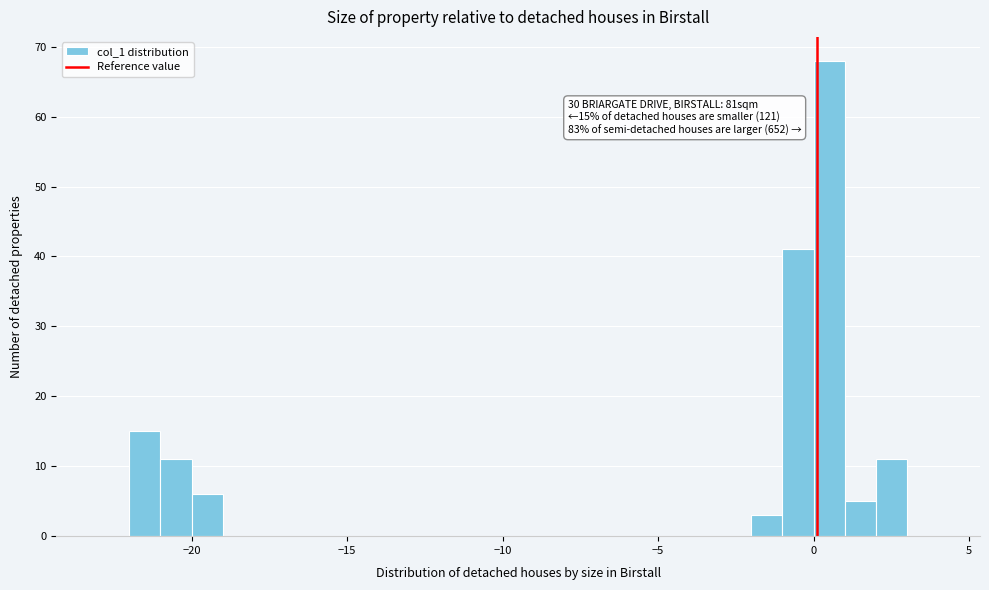

Read against the x-axis, roughly where is the centre of the tallest bar?

0.5